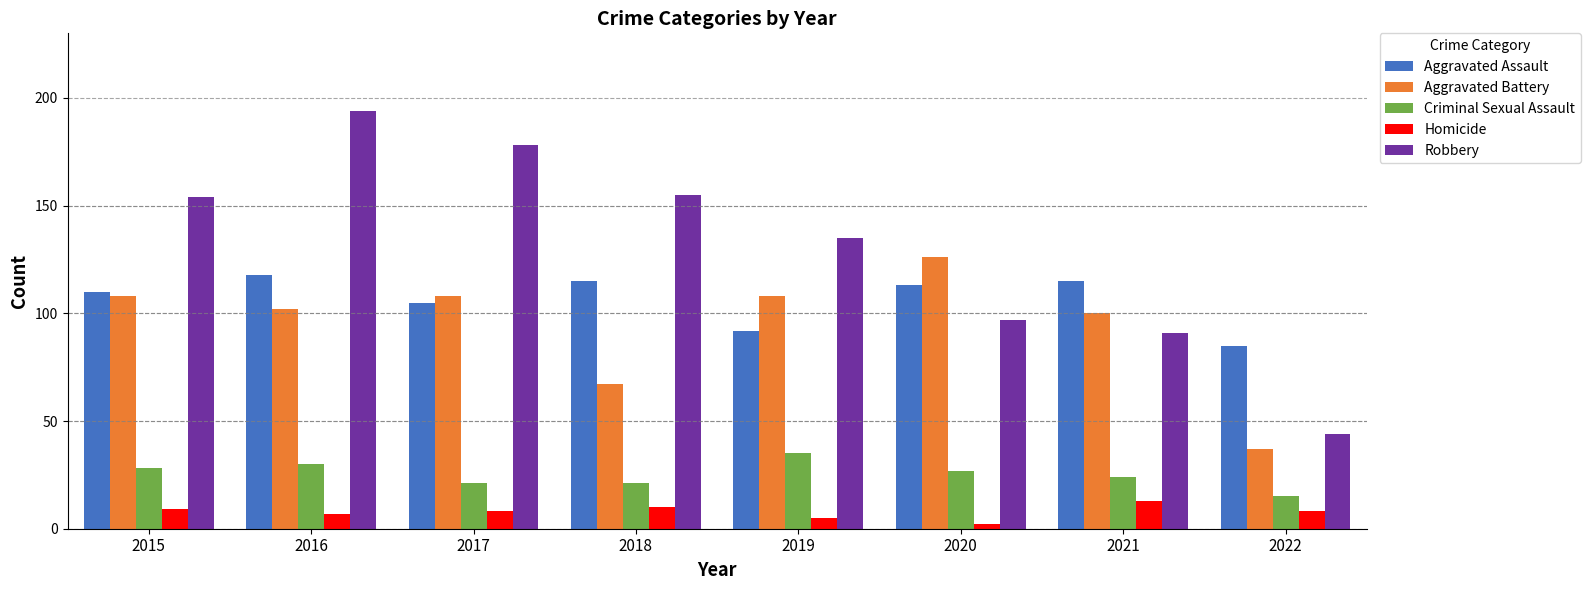

Which series changed the most between 2018 and 2022?

Robbery